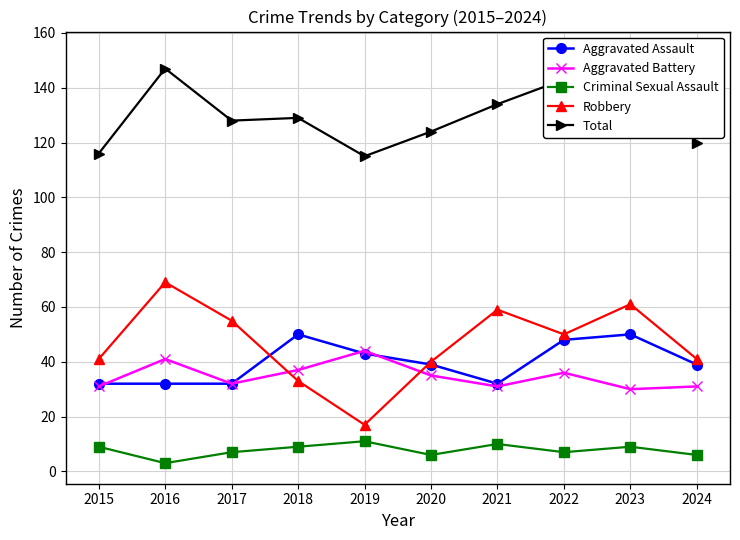

Reading left to right, list all the values displayed in this chart.

Aggravated Assault: 32	32	32	50	43	39	32	48	50	39
Aggravated Battery: 31	41	32	37	44	35	31	36	30	31
Criminal Sexual Assault: 9	3	7	9	11	6	10	7	9	6
Robbery: 41	69	55	33	17	40	59	50	61	41
Total: 116	147	128	129	115	124	134	143	153	120